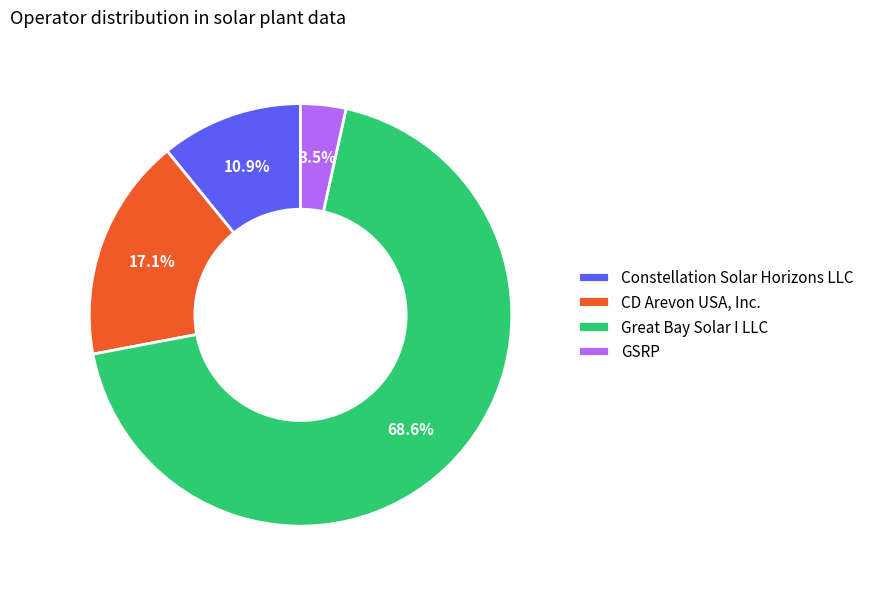

Is CD Arevon USA, Inc. the majority of the pie?

No